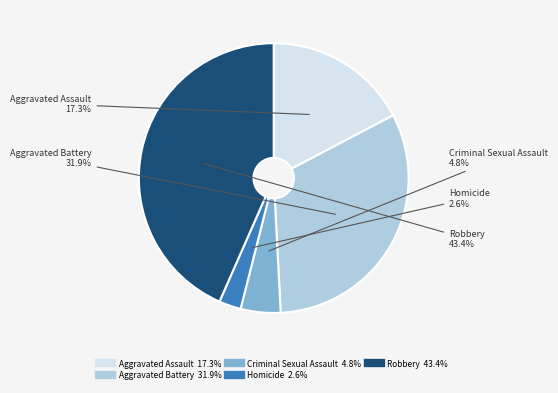

To the nearest percent, what percentage of the pie is Aggravated Assault?

17%